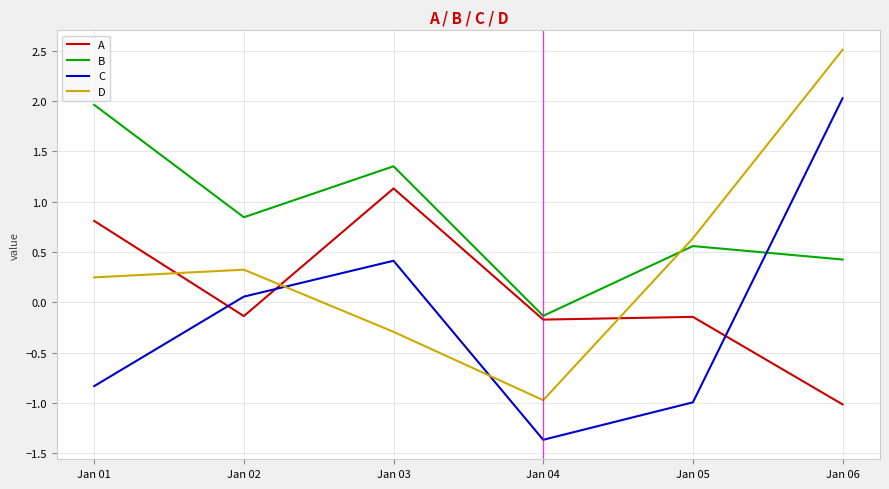

What is the maximum value for B?

2.0